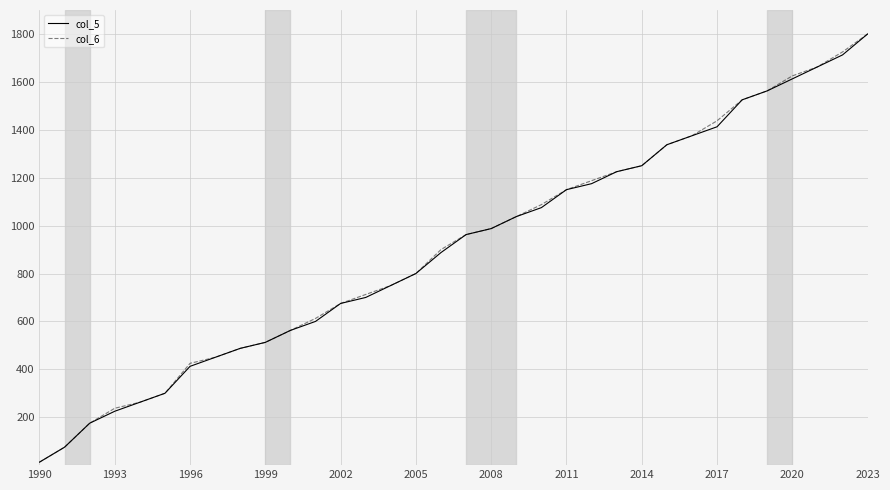

What is the greatest value displayed?

1800.0